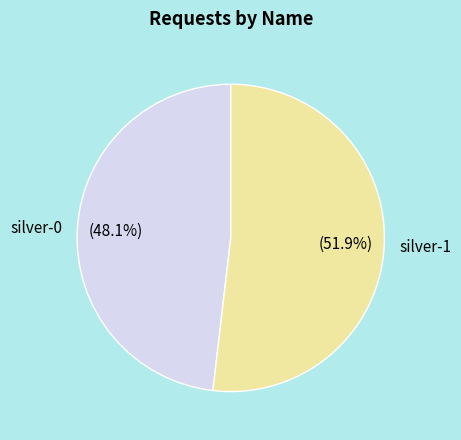

Which category has the biggest portion of the pie?

silver-1